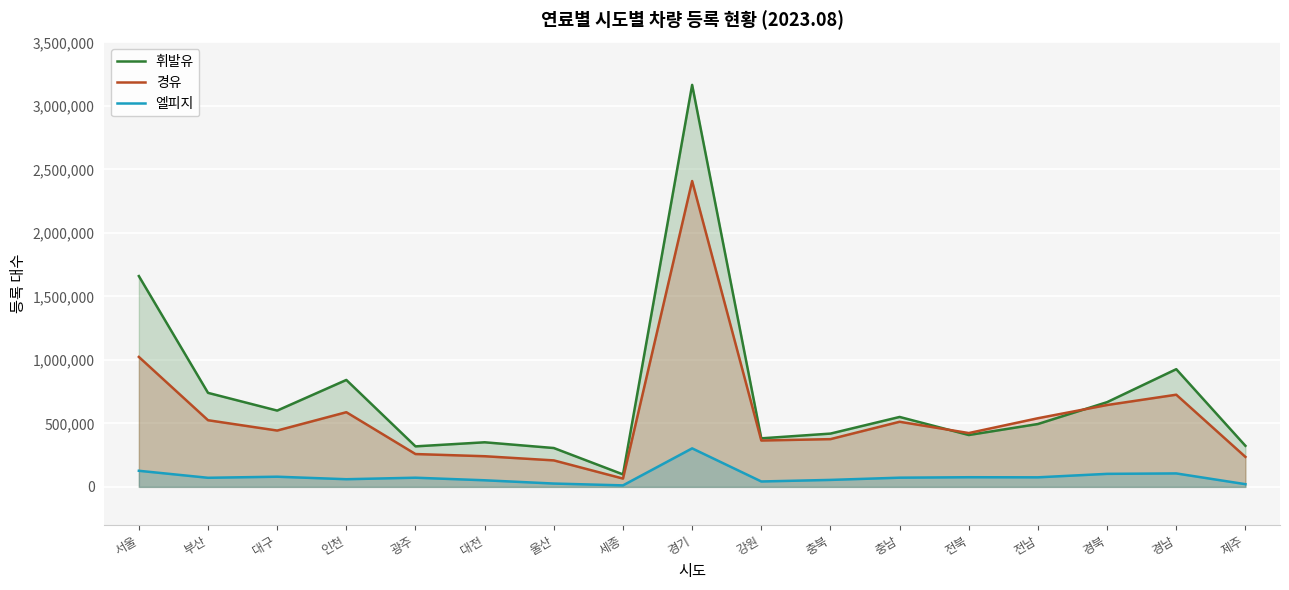

Is it true that 휘발유 equals 94049 at 울산?

False